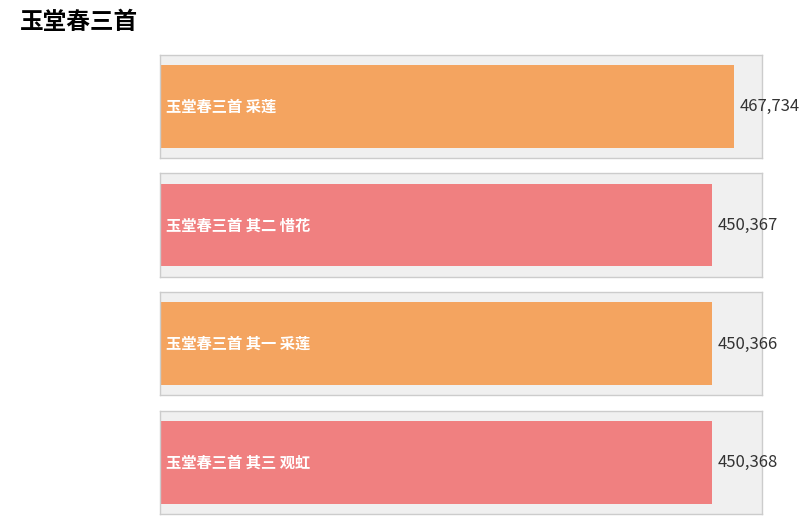

The chart shows a value of 254902 at 玉堂春三首 其二 惜花. True or false?

False